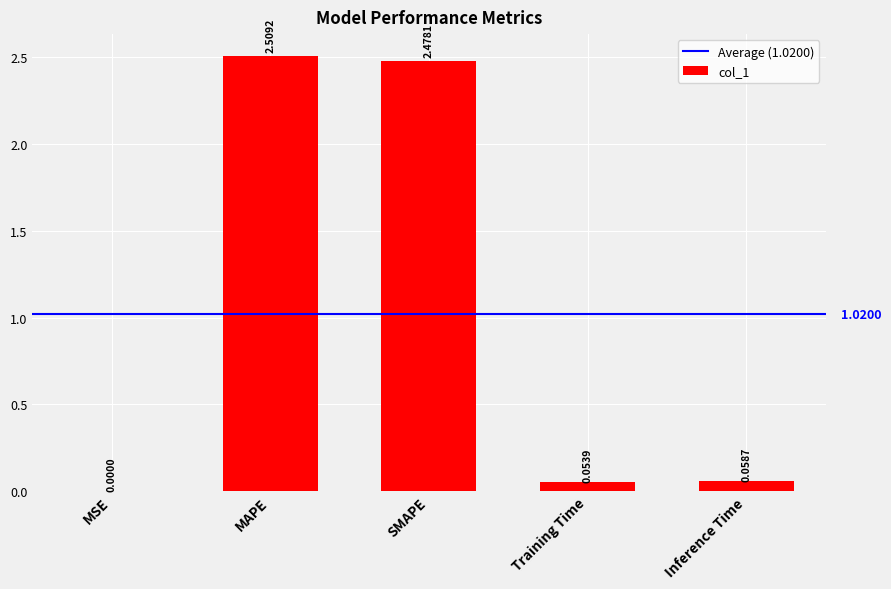

Which label corresponds to the largest value in the chart?

MAPE